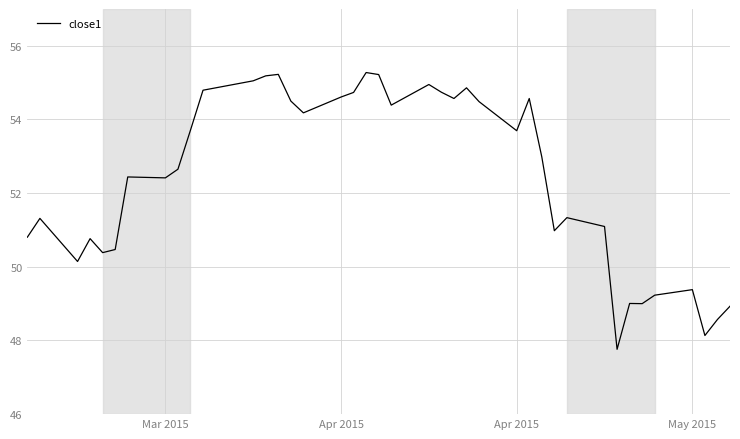

What is the difference between the maximum and minimum values?

7.5